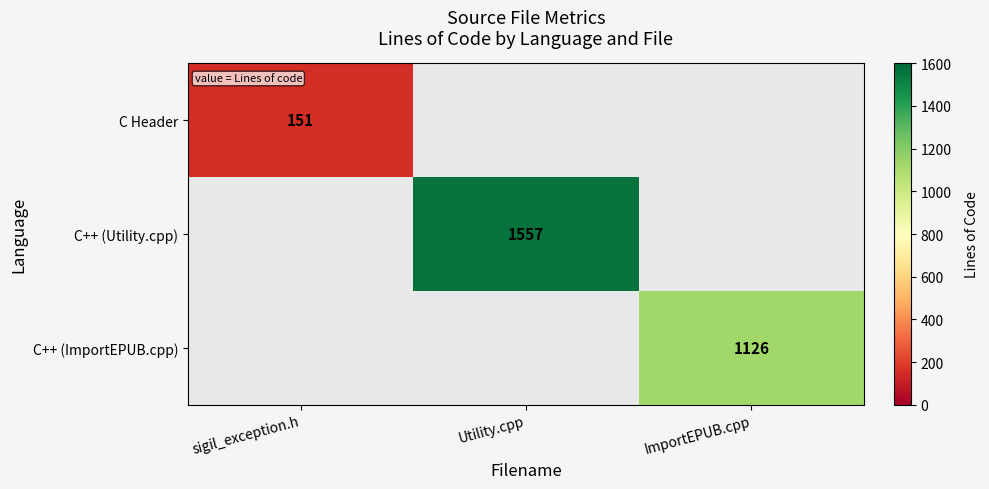

Is it true that C++ (ImportEPUB.cpp) equals 739 at ImportEPUB.cpp?

False